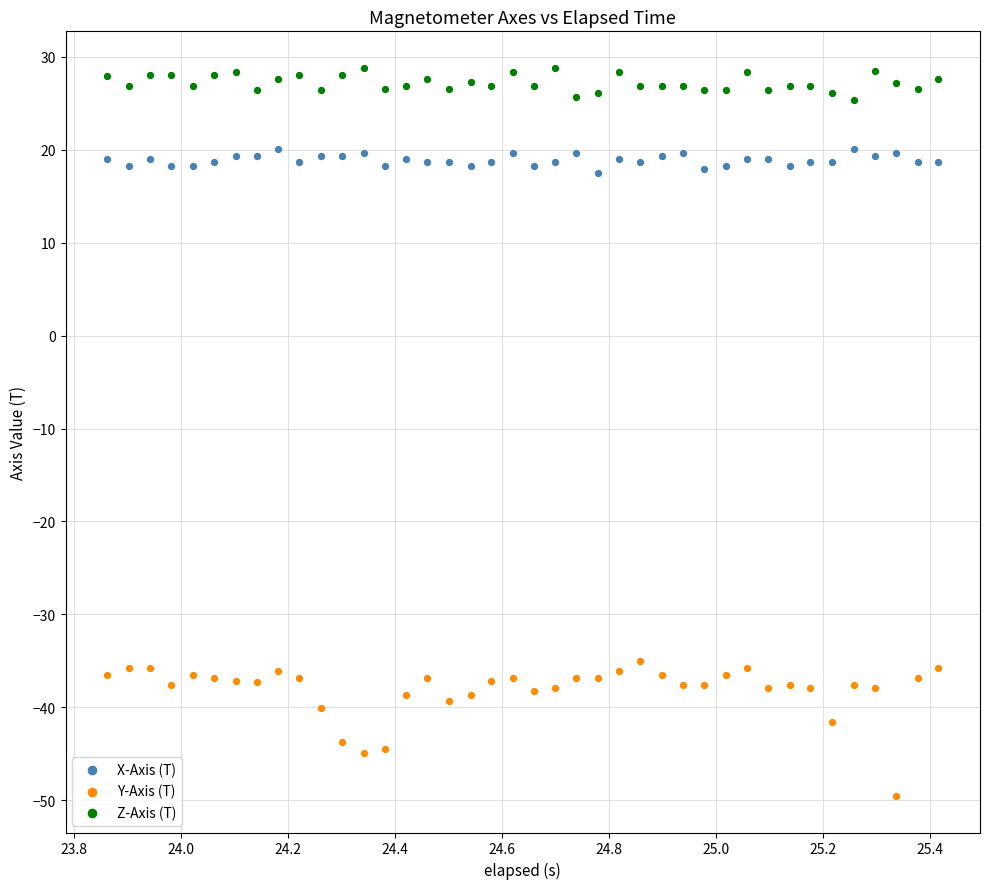

What is the X range (max minus min) for the scatter plot?

1.6